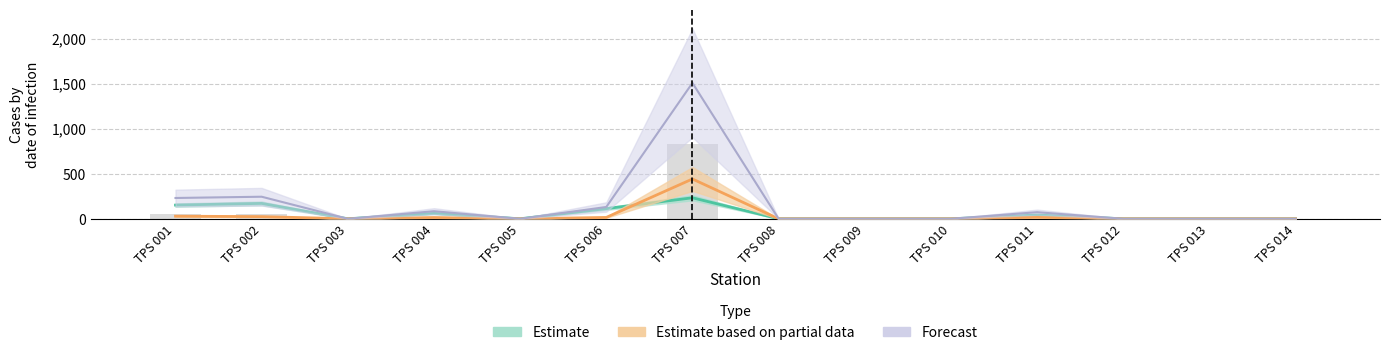

The value of Total at TPS 007 is 2200. True or false?

False